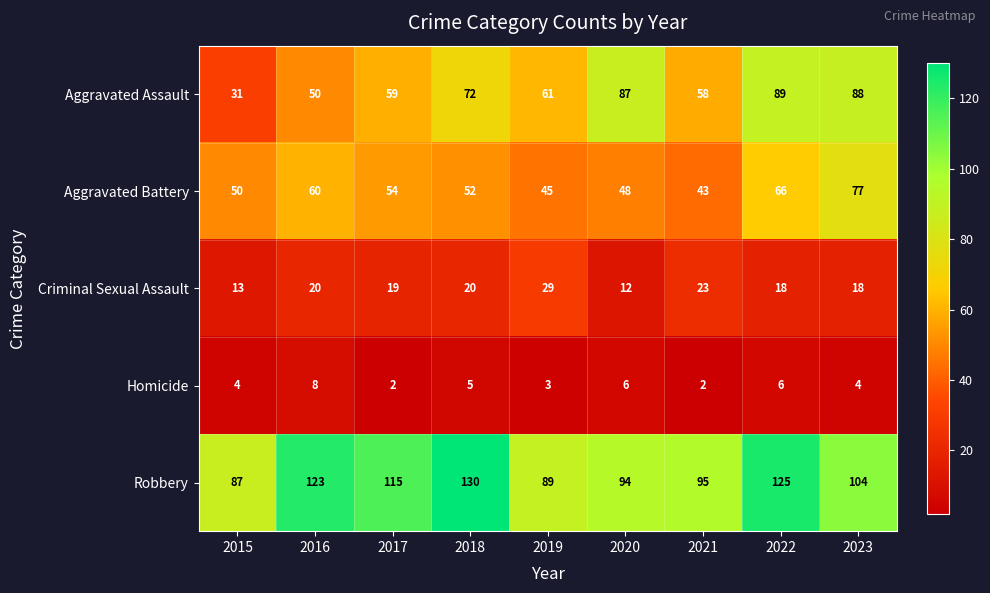

What is the spread (max minus min) of values at 2016?

115